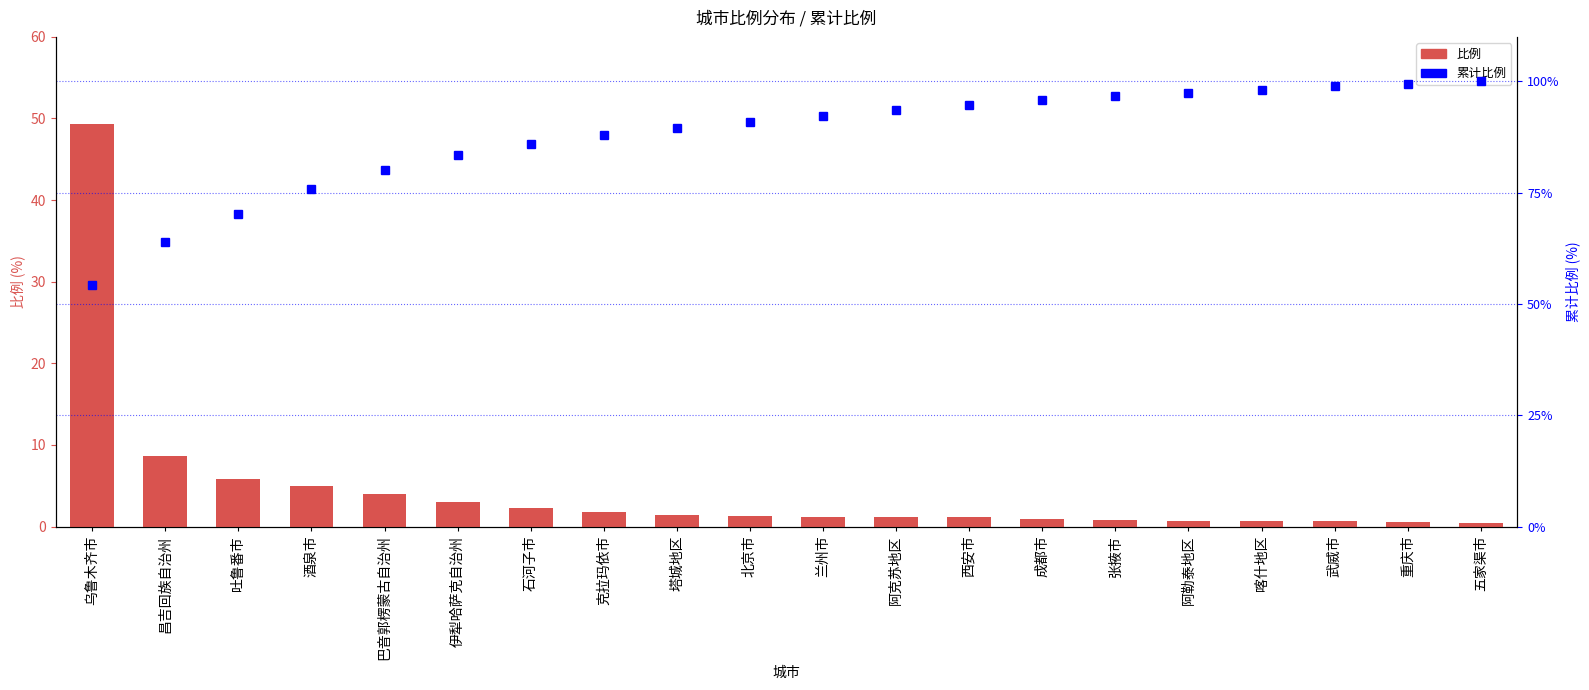

What is the value of the 比例 bar at the 11th from the left?

1.2